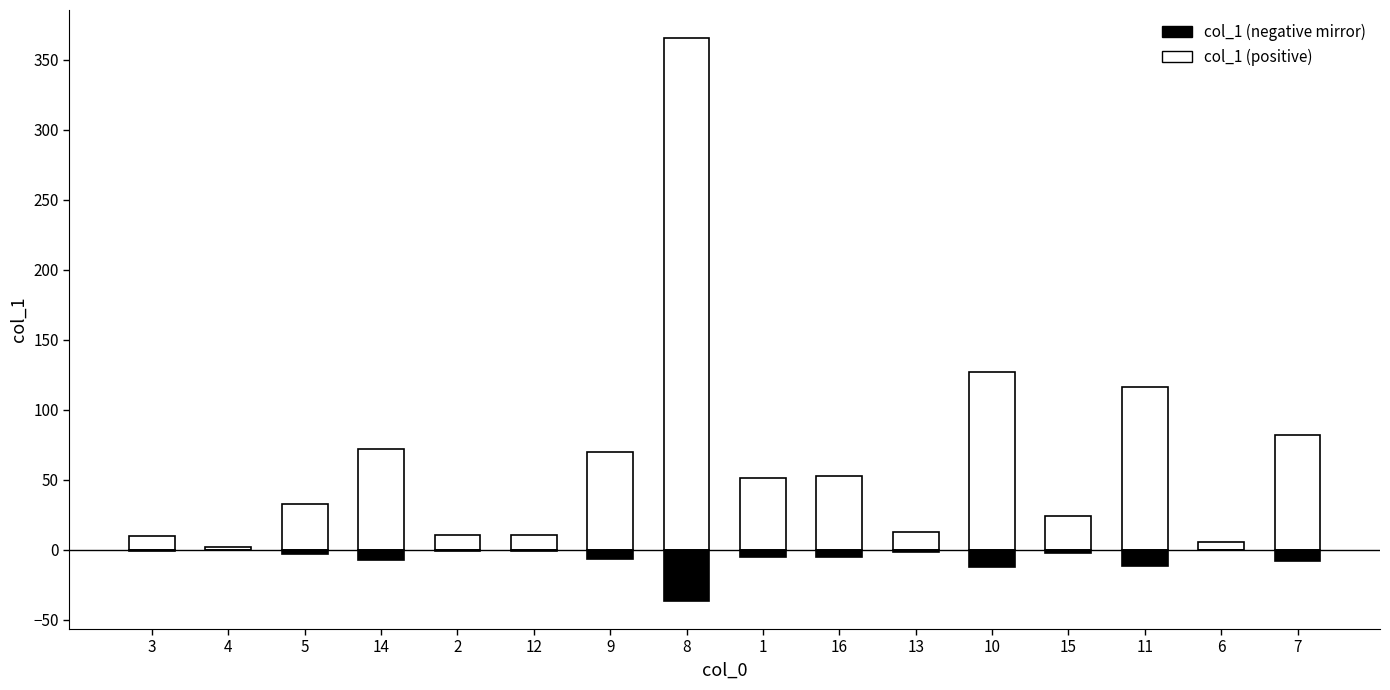

How many groups of bars are there?

16